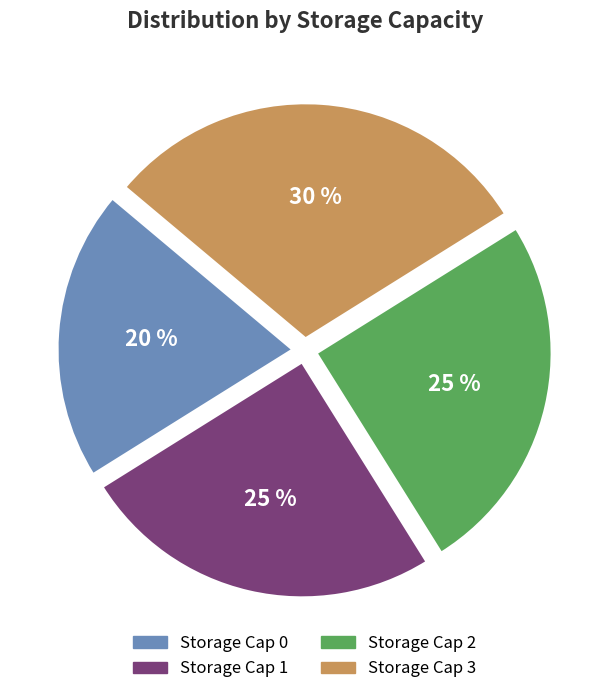

Combined, do Storage Cap 3 and Storage Cap 1 account for over 50%?

Yes